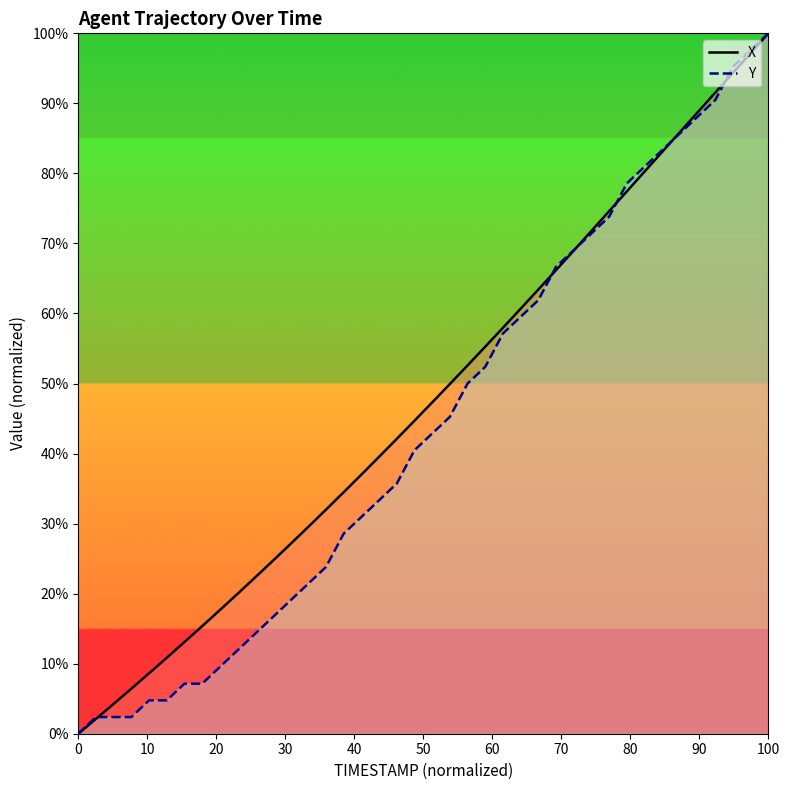

What is the label of the 8th point from the left?

70